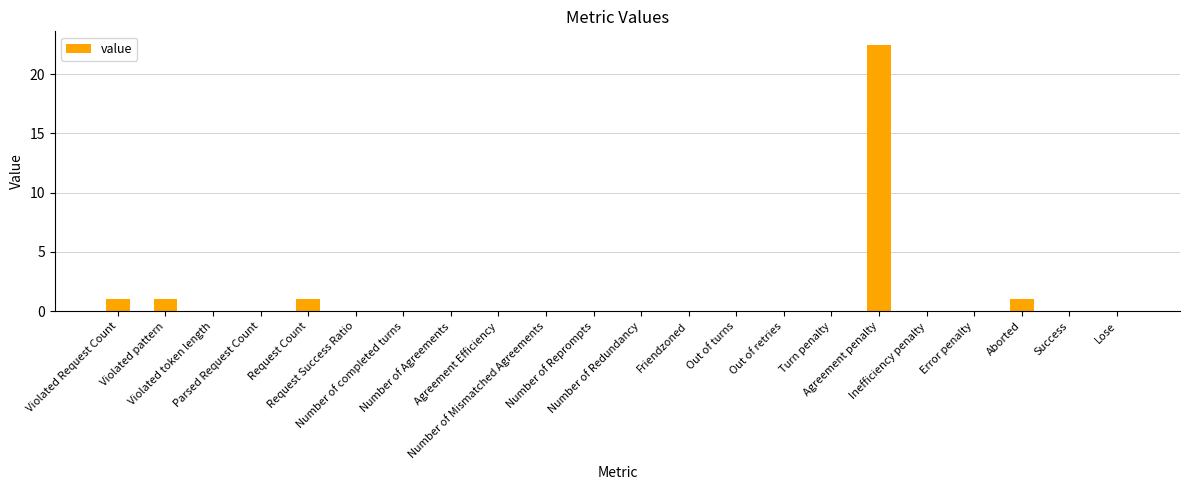

True or false: the data shows 12.5 at Parsed Request Count.

False